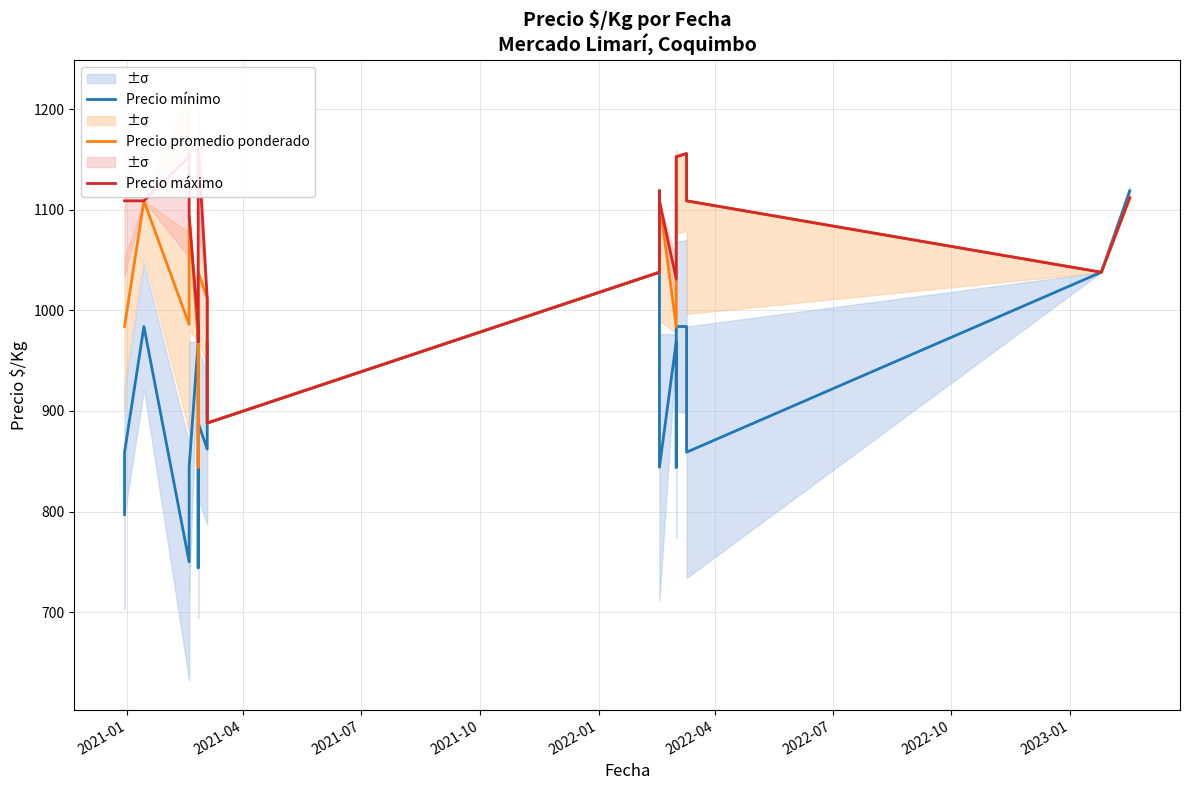

What is the value of the Precio promedio ponderado point at the 14th from the left?

1038